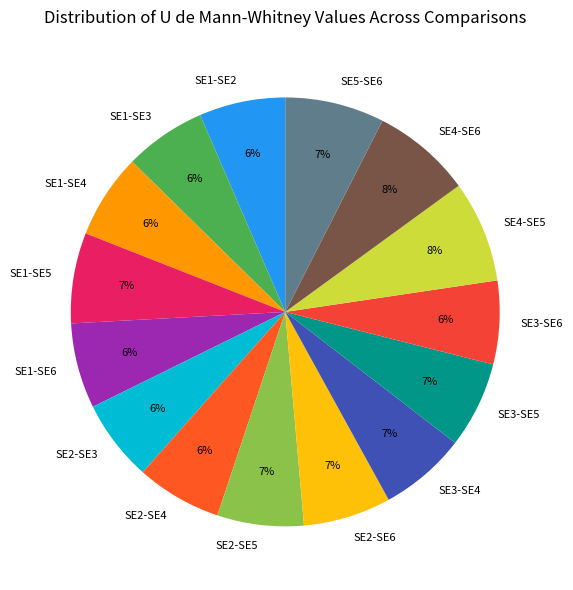

Which has a higher value, SE1-SE3 or SE4-SE6?

SE4-SE6